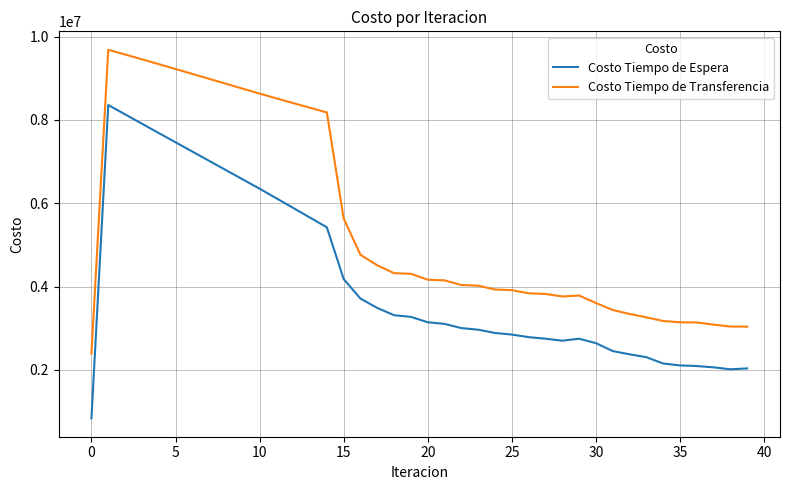

What is the difference between the maximum and minimum values in the Costo Tiempo de Espera series?

7521988.5